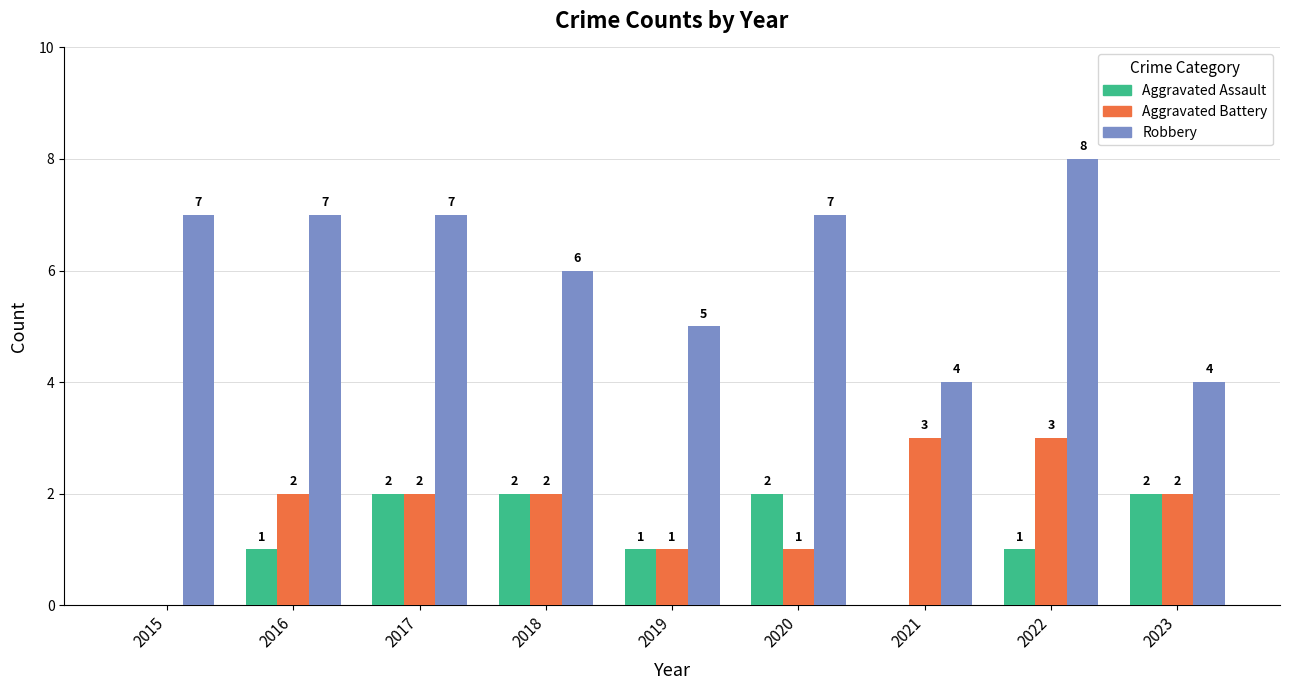

The value of Aggravated Battery at 2023 is 3. True or false?

False